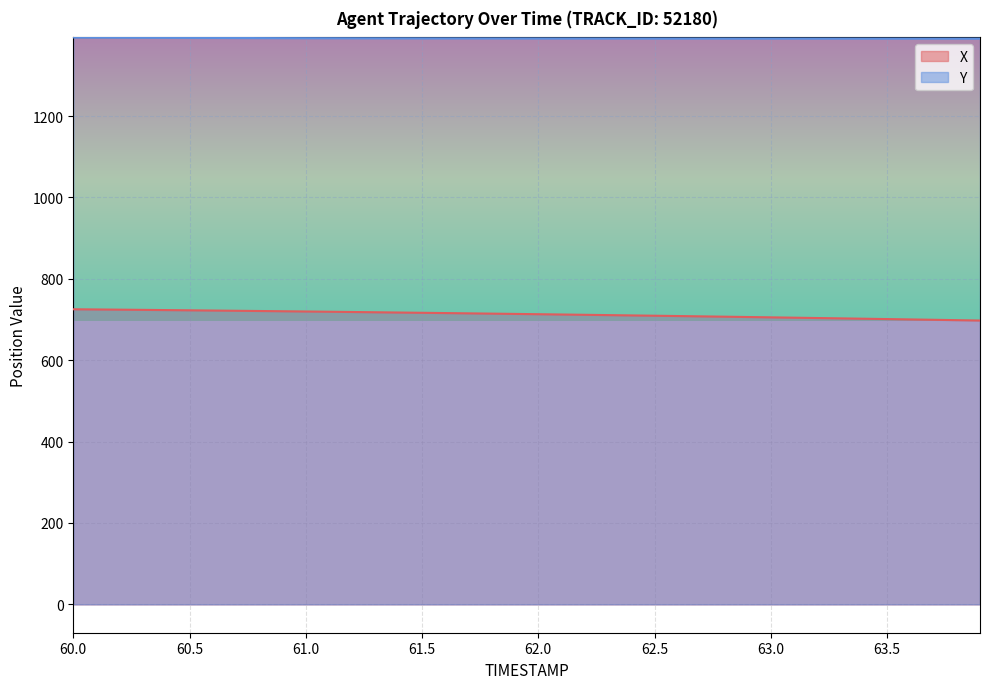

What is the average value of the Y series?

1391.0